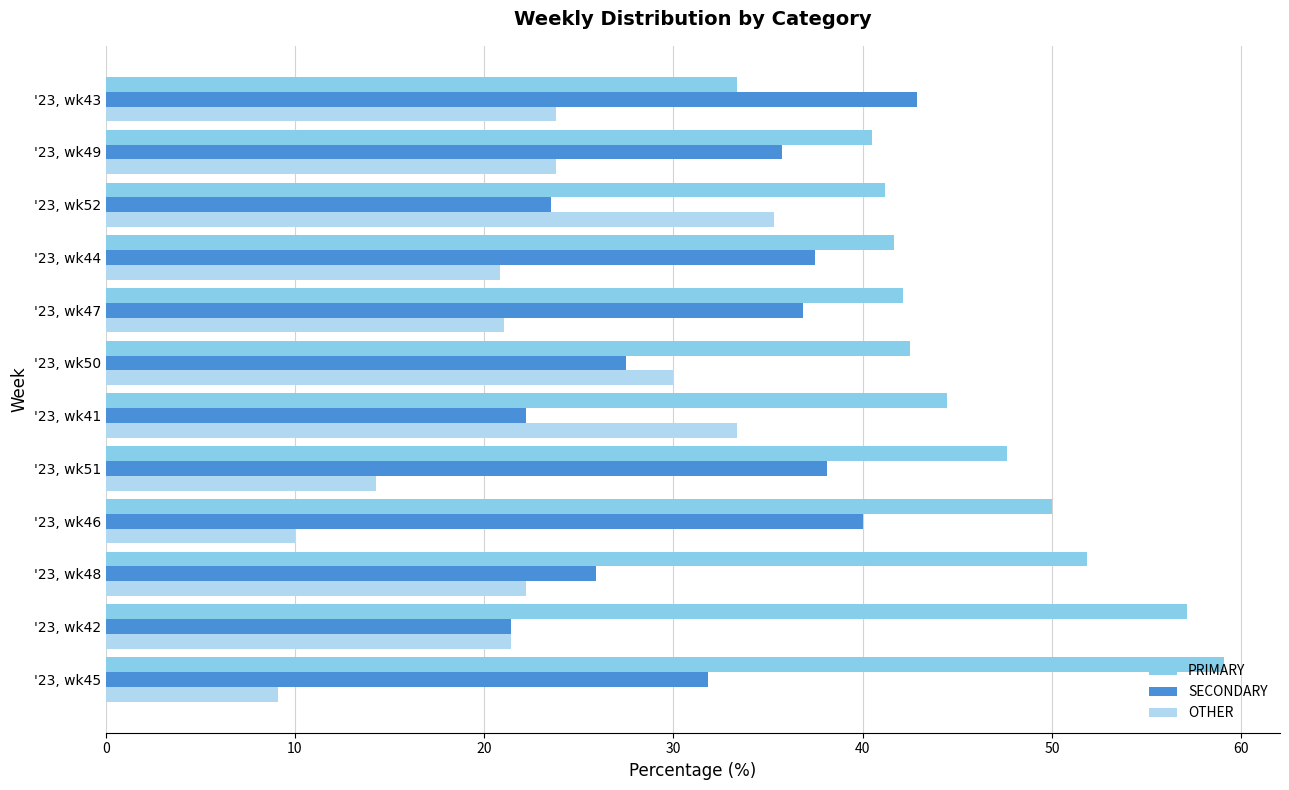

What is the difference between the SECONDARY values at '23, wk45 and '23, wk48?

5.9